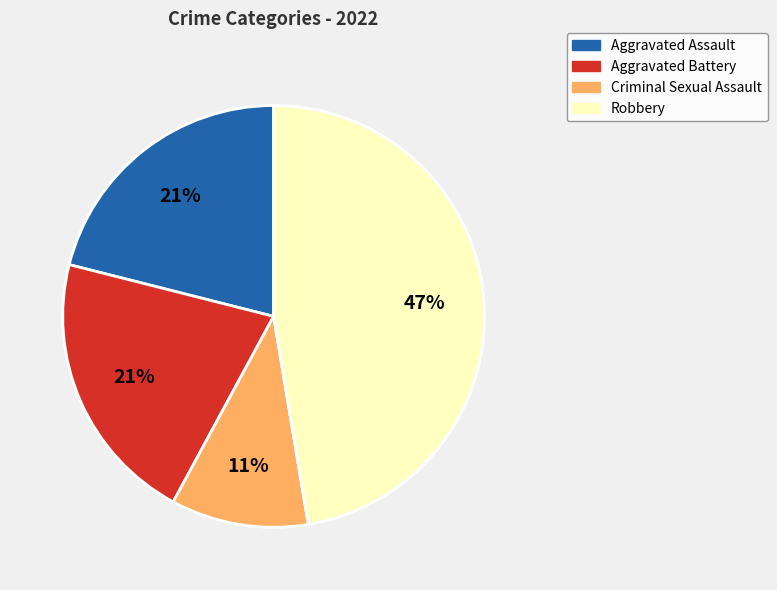

Does Aggravated Assault account for over 50% of the chart?

No